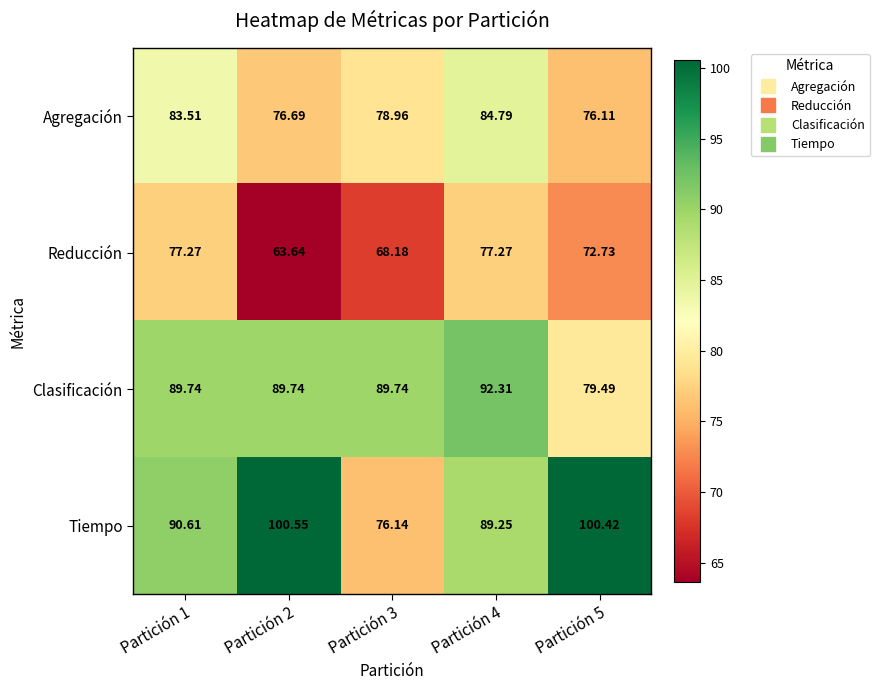

What is the total value across all series at Partición 4?

343.6